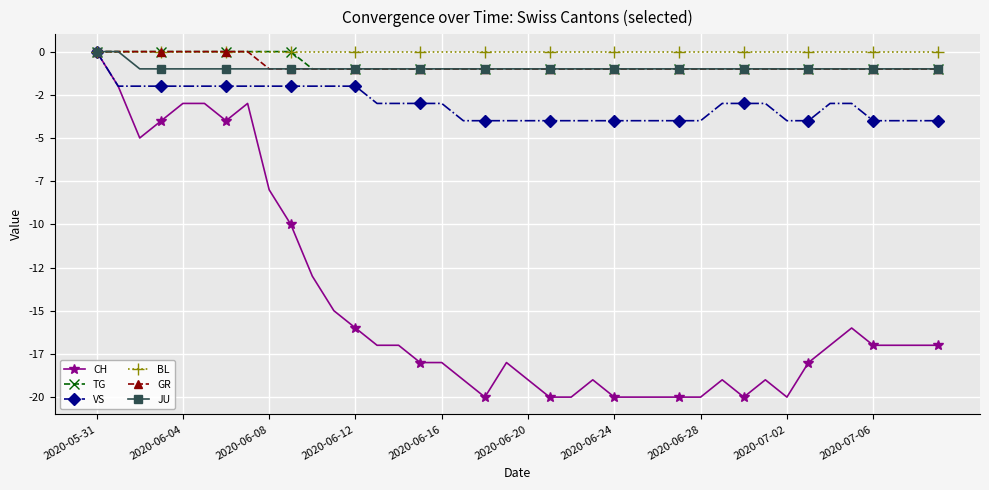

Is this an area chart (filled region under the line)?

No